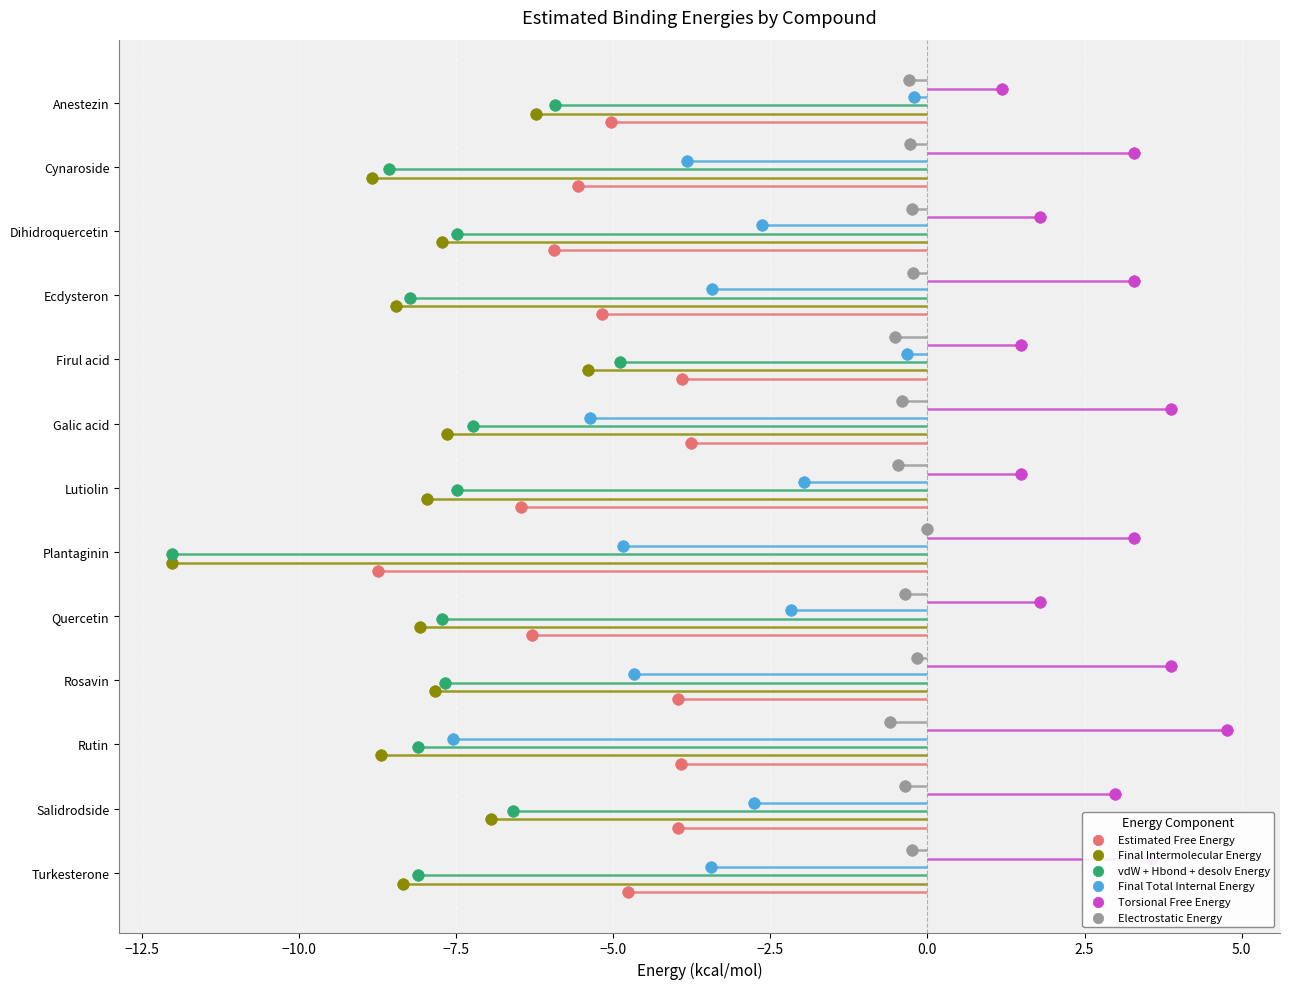

Is the value of Final Intermolecular Energy at Plantaginin greater than the value of vdW + Hbond + desolv Energy at Turkesterone?

No